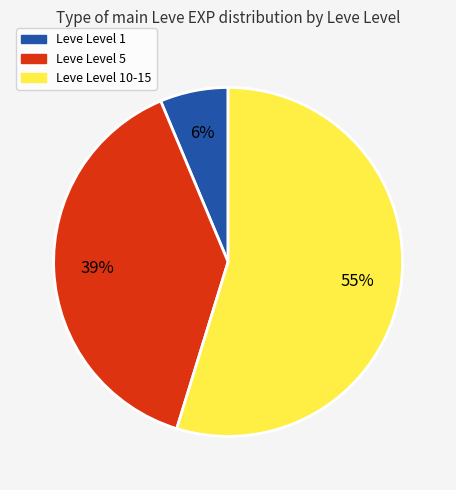

How many segments does this pie chart have?

3